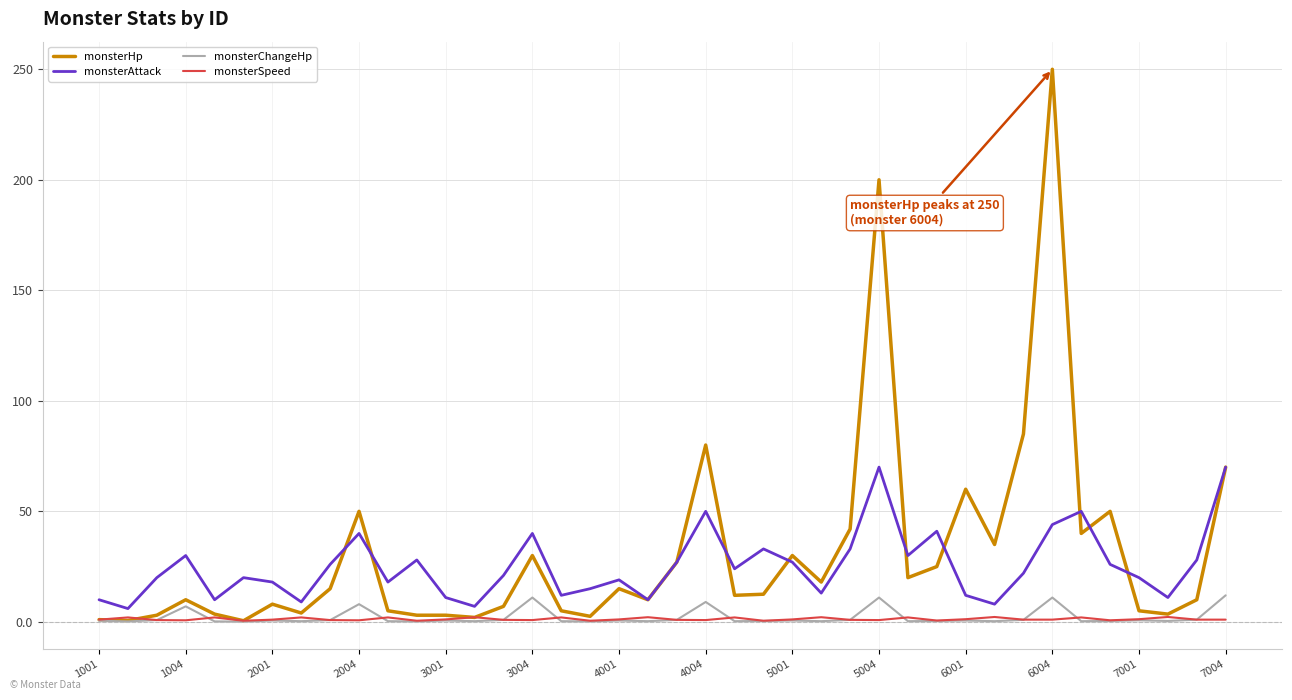

Does the chart display data point markers on the line(s)?

No